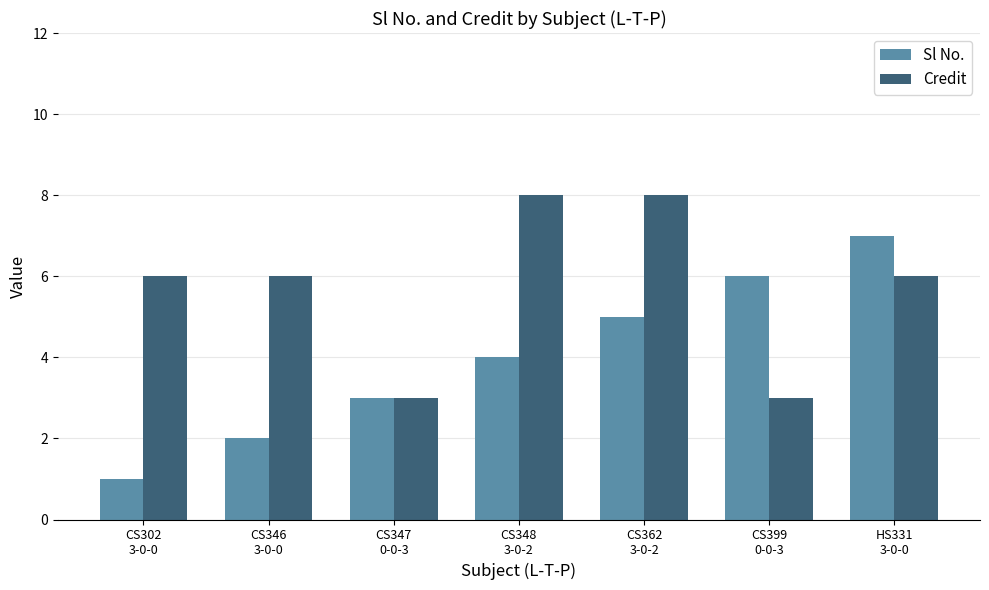

Reading left to right, list all the values displayed in this chart.

Sl No.: 1	2	3	4	5	6	7
Credit: 6	6	3	8	8	3	6